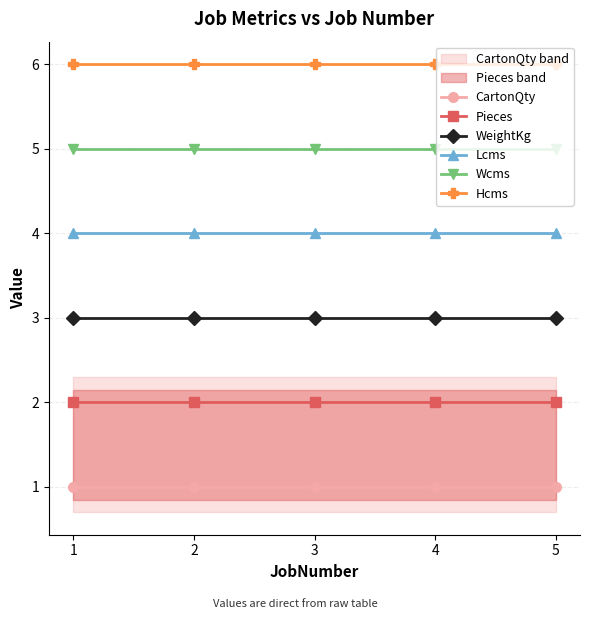

True or false: Wcms and Hcms intersect in this chart.

False